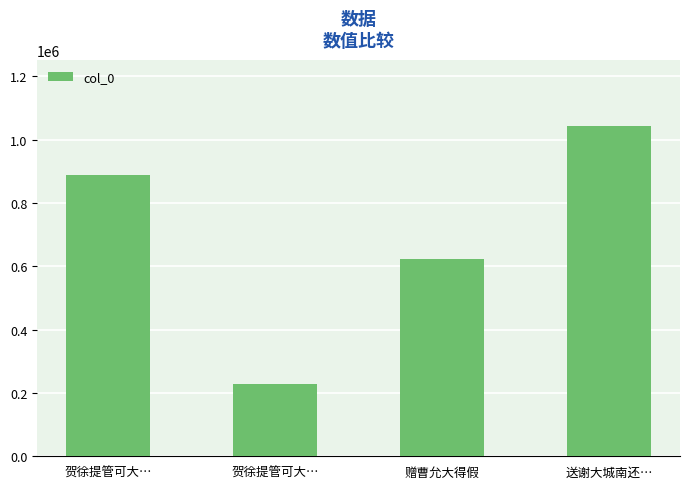

Reading left to right, transcribe all the data shown in this chart.

贺徐提管可大…=886743	贺徐提管可大…=227075	赠曹允大得假=622009	送谢大城南还…=1042909